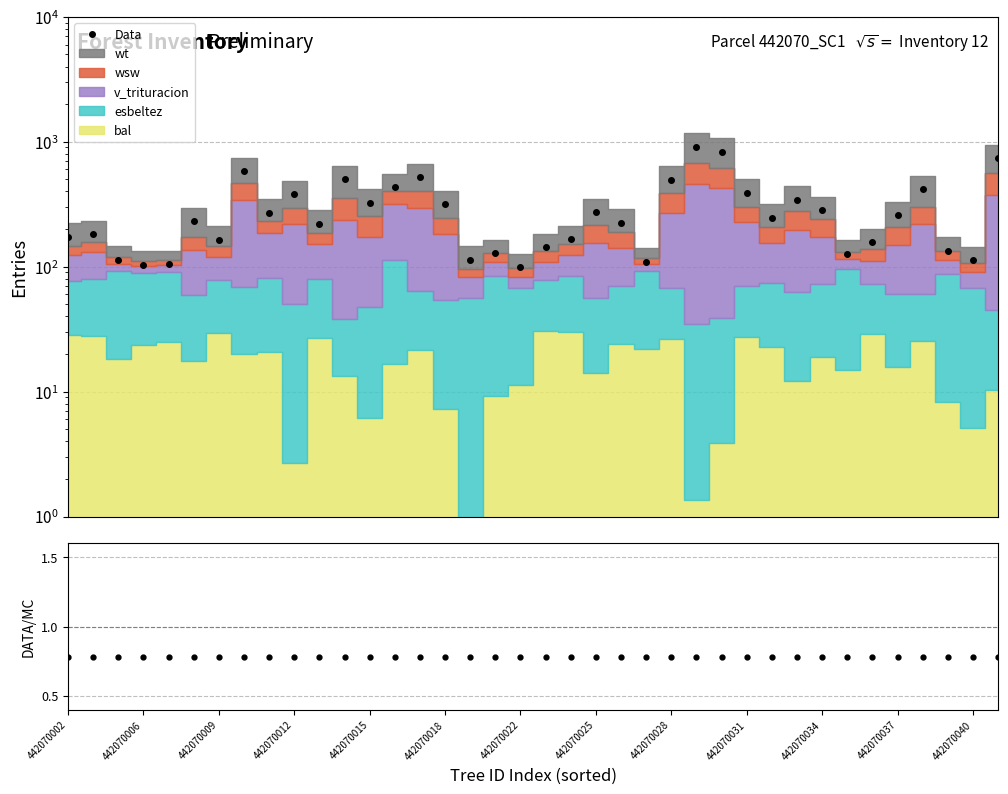

What is the value of the Data point at the 19th from the left?

99.5